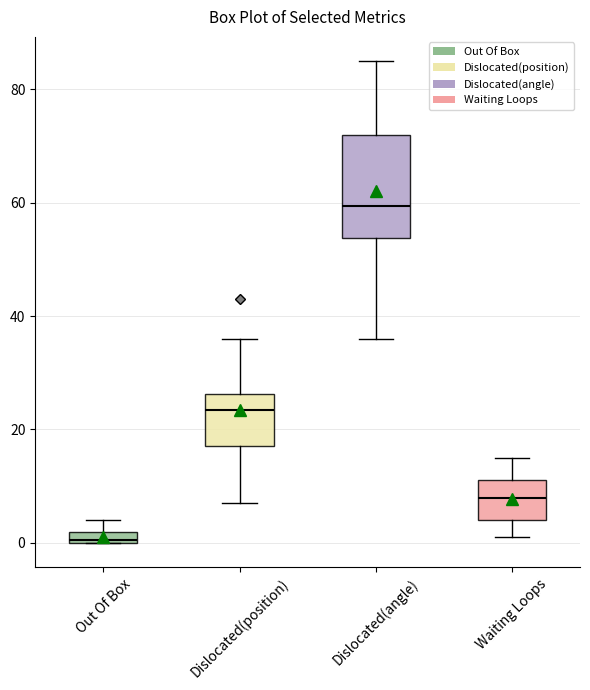

Which box's median line is the lowest?

Out Of Box